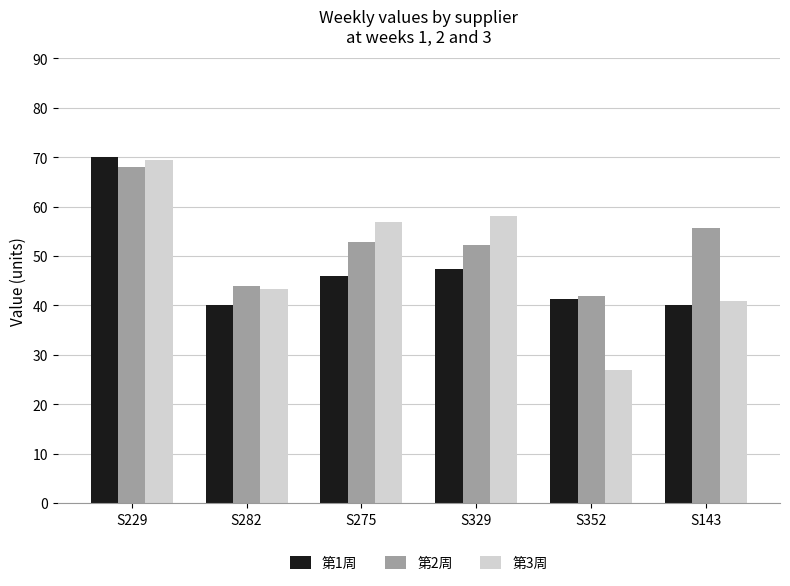

What is the maximum value shown in the chart?

70.1